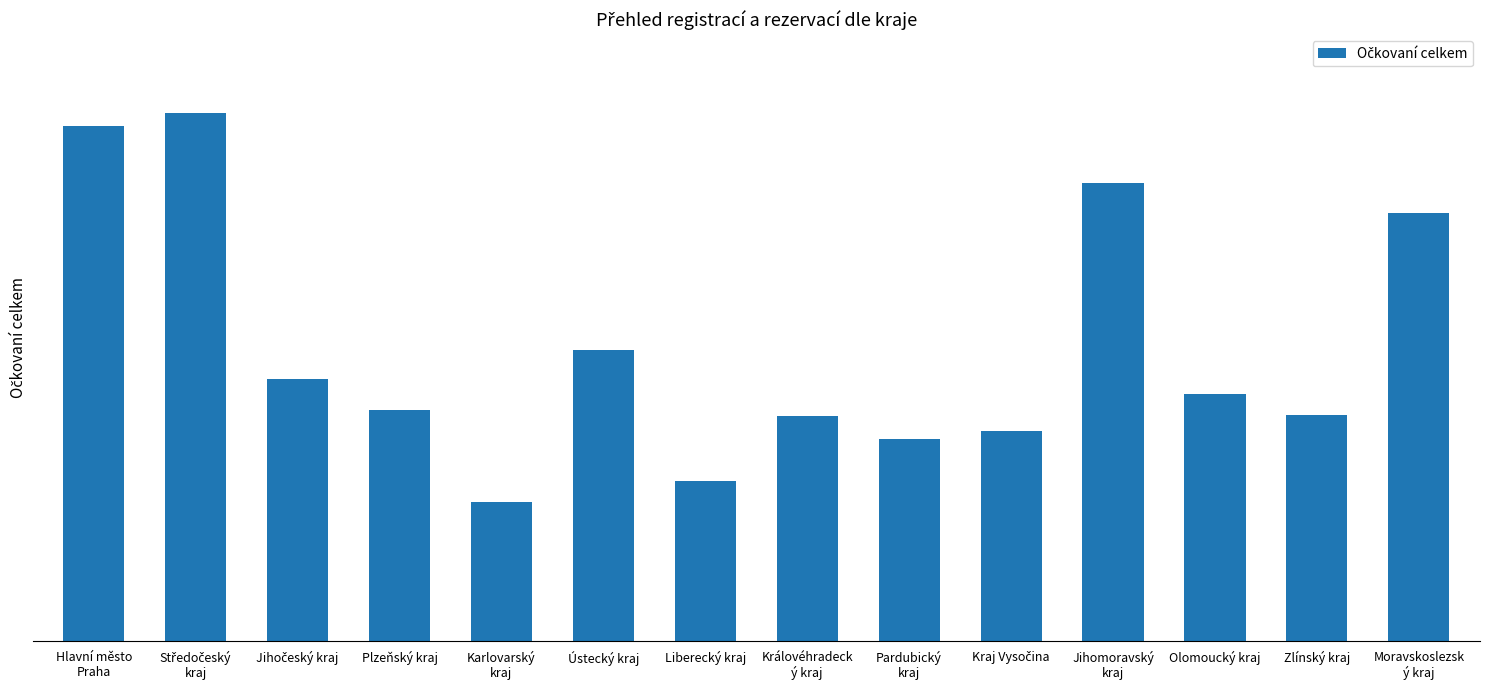

What is the smallest value displayed?

52896